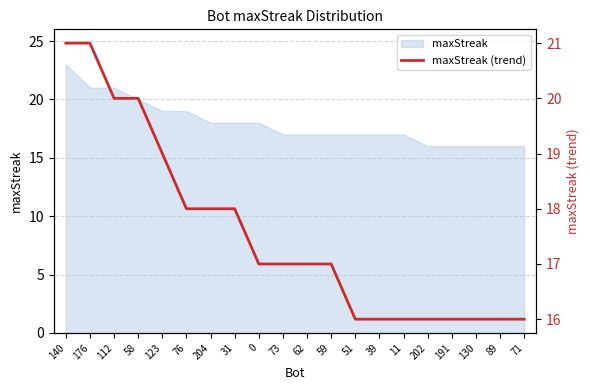

What is the ratio of the value at 204 to the value at 39?

1.1